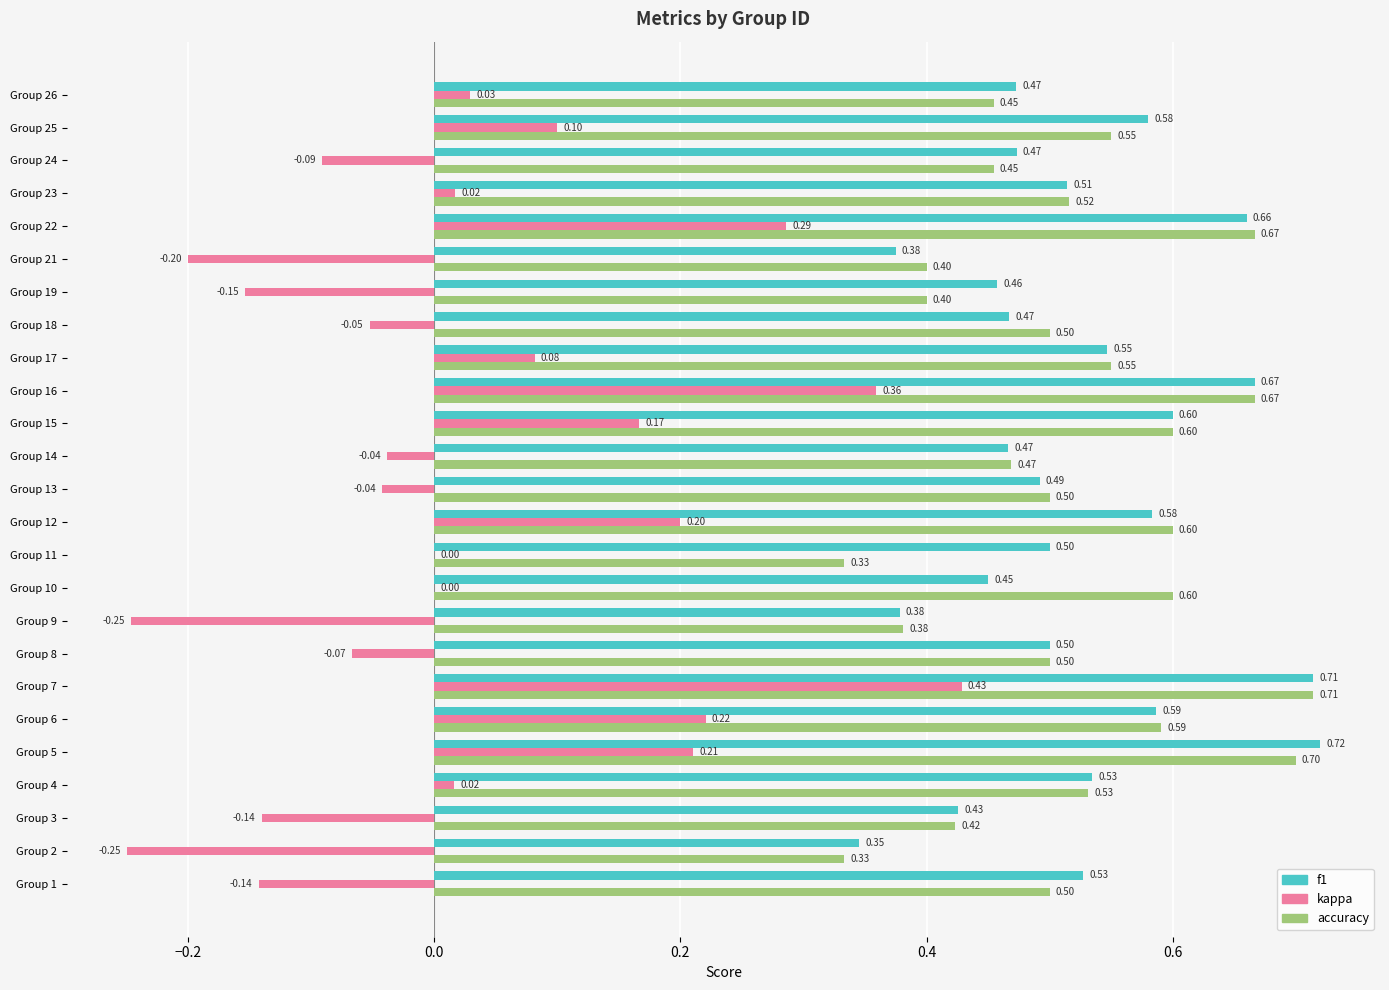

What is the sum of all accuracy values?

12.9